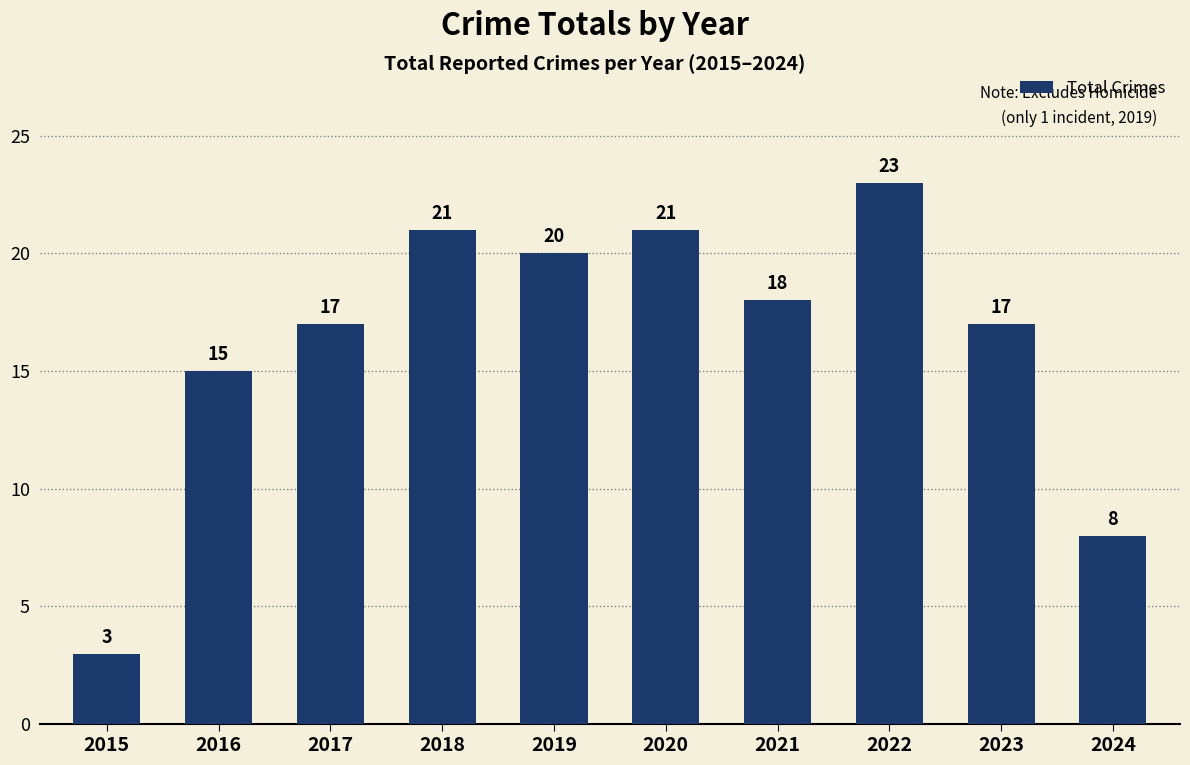

Between 2022 and 2018, which is larger?

2022